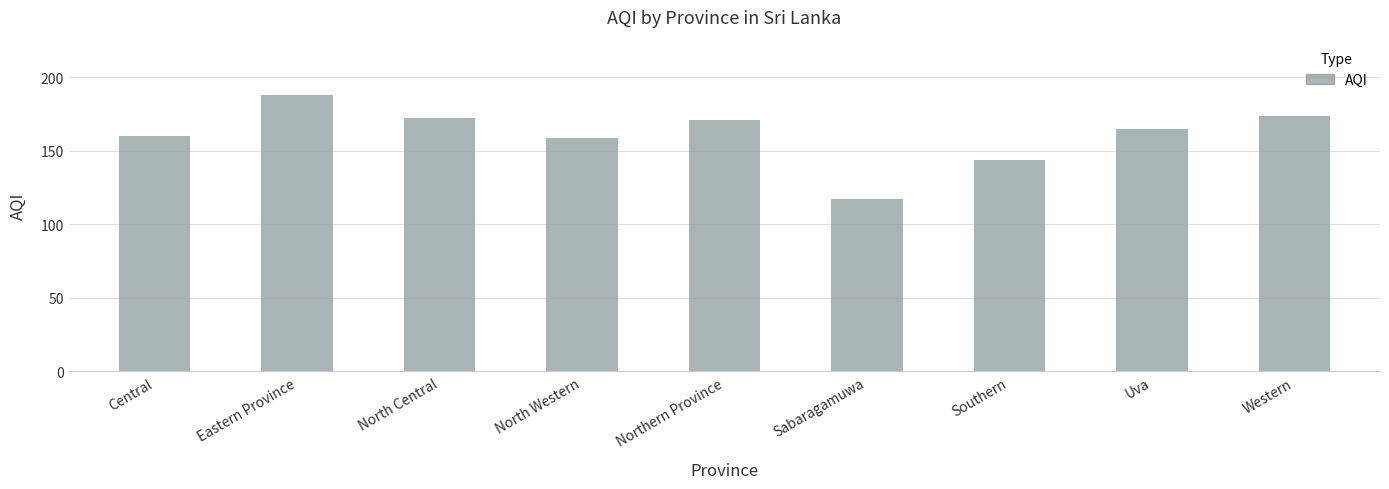

Are the bars grouped side by side (vs. stacked)?

No